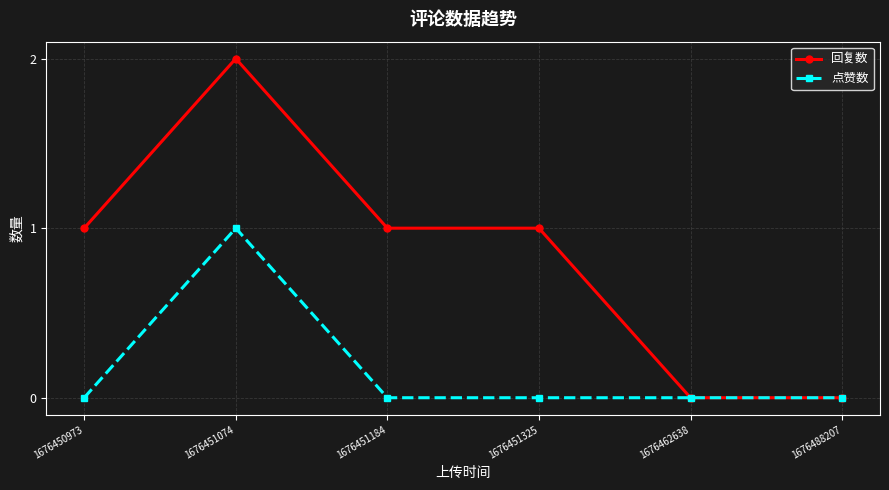

At which category does 回复数 reach its first local peak?

1676451074